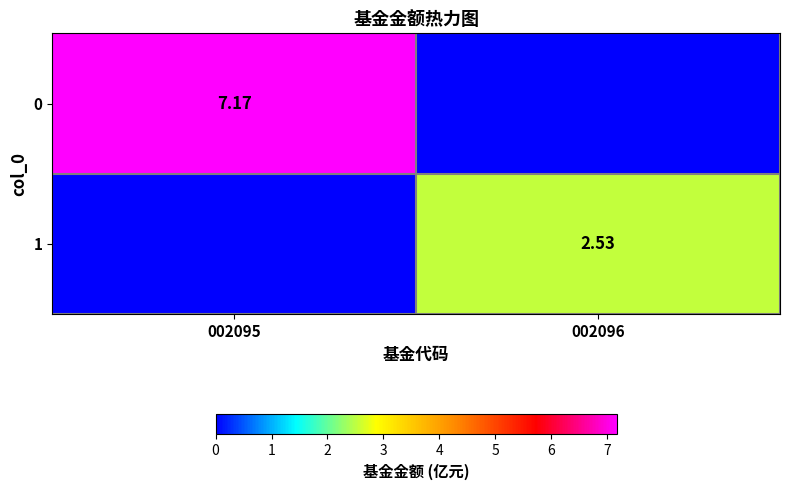

What is the difference between the 1 values at 002096 and 002095?

2.5